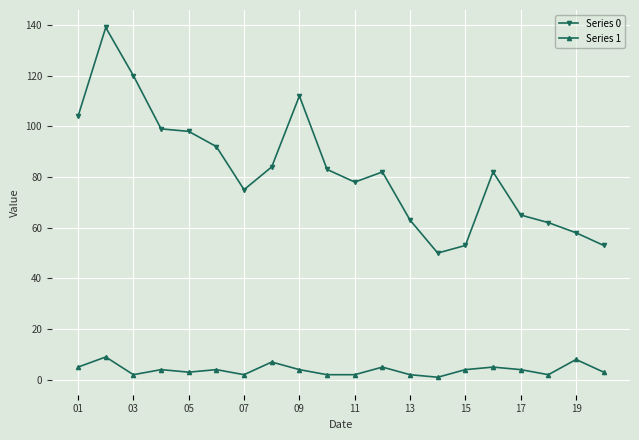

True or false: Series 0 and Series 1 intersect in this chart.

False